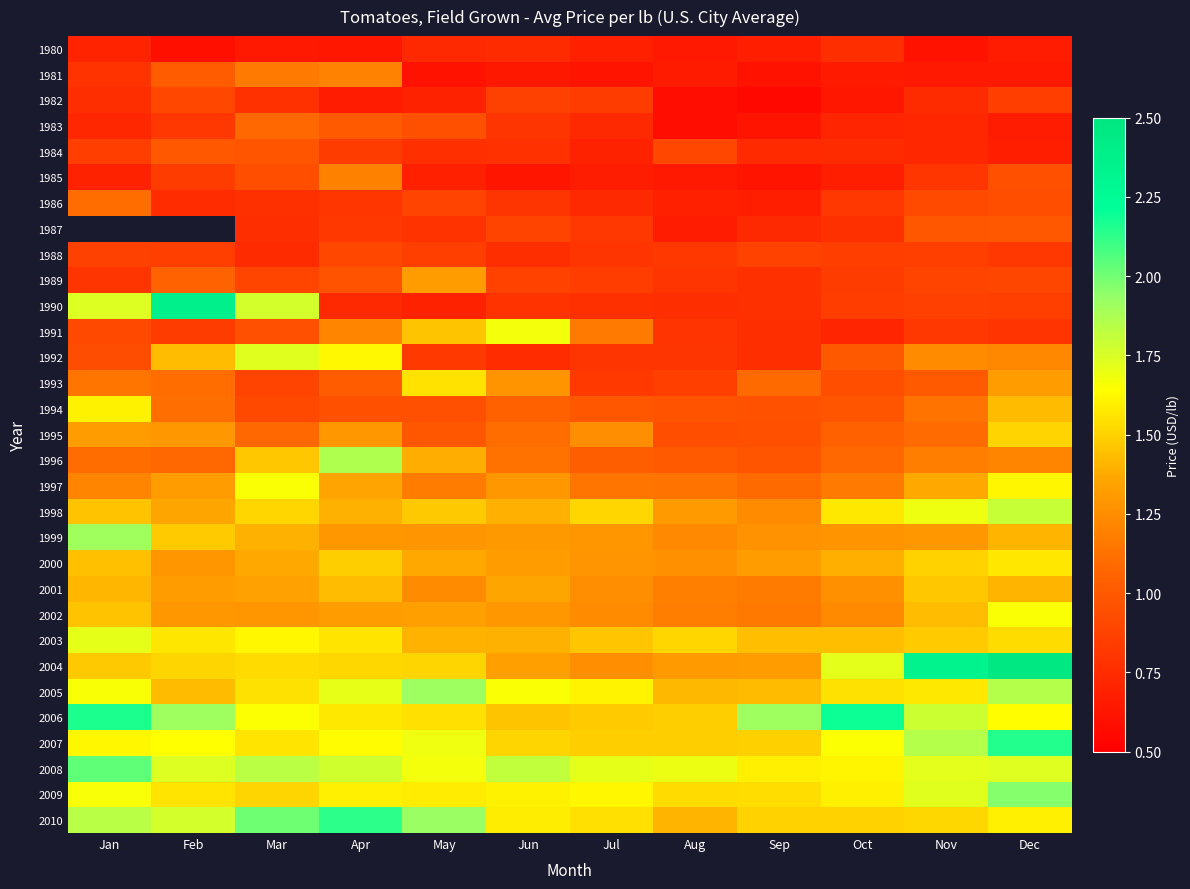

The 1989 series shows 1.4 at Jun. True or false?

False